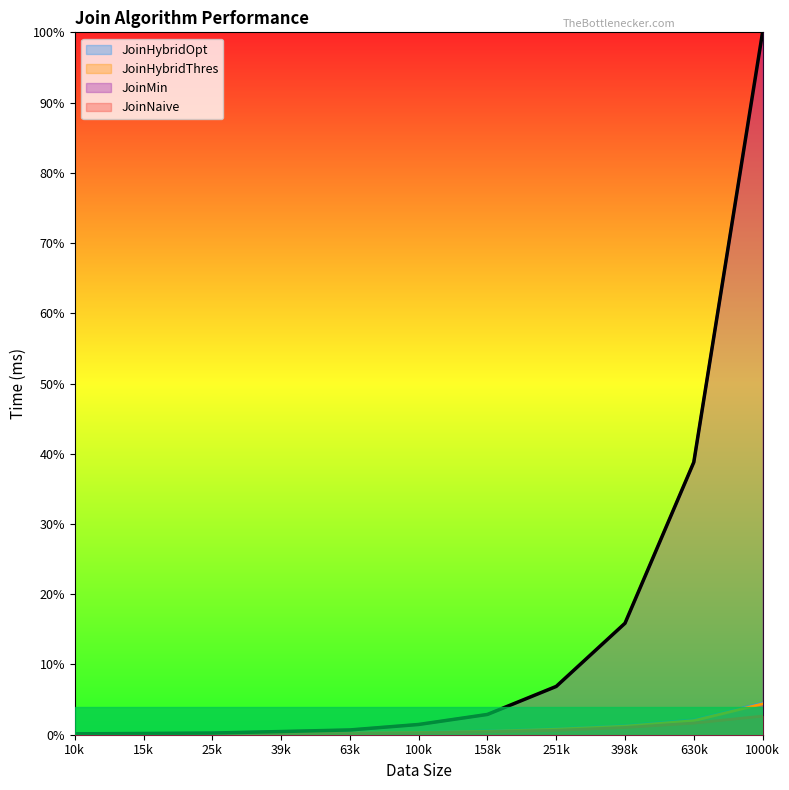

True or false: JoinHybridOpt and JoinHybridThres cross at least once.

False